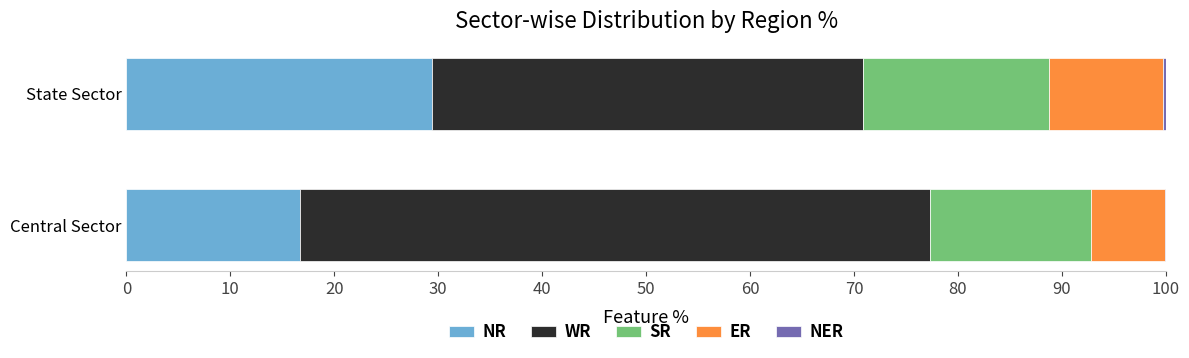

Is it true that NR equals 16.7 at Central Sector?

True